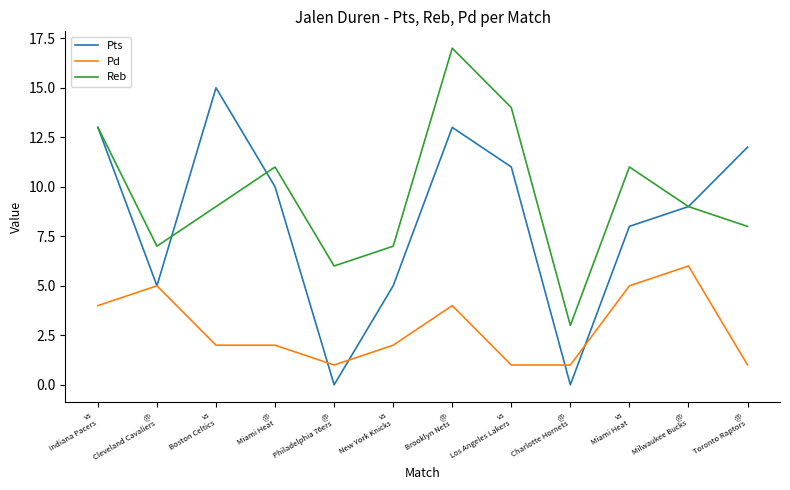

What is the lowest value of the Reb series?

3